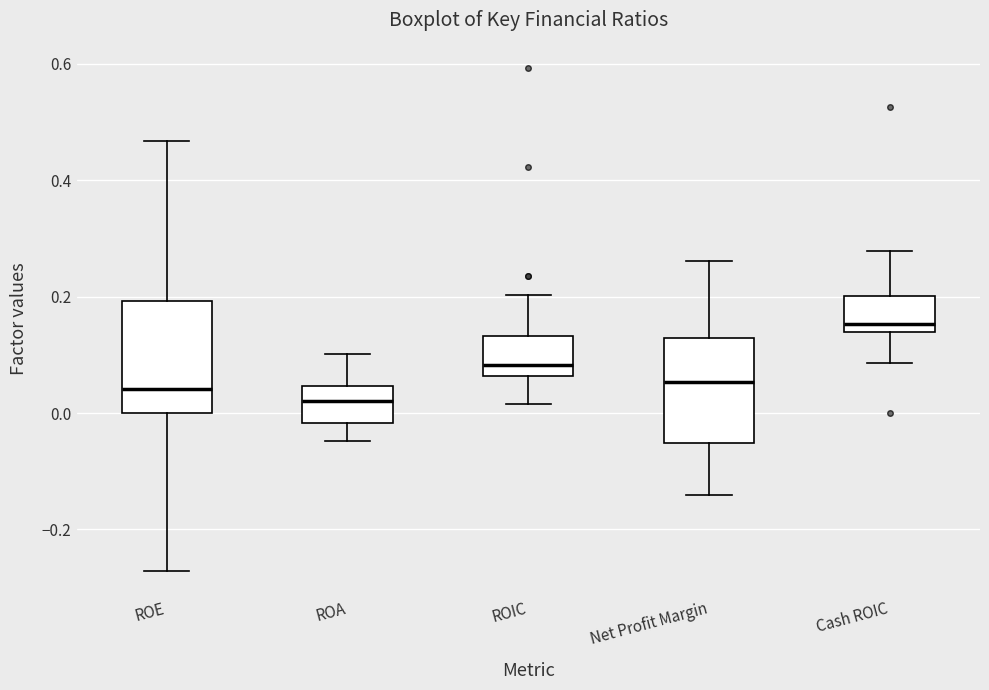

Reading left to right, read every box against the y-axis: the position of its median line, the range the box covers, and the ends of its whiskers. The values are not printed on the chart, so give them approximately, as read against the axis.

ROE: median 0.04, box 0.00 to 0.20, whiskers -0.28 to 0.46
ROA: median 0.02, box -0.02 to 0.04, whiskers -0.04 to 0.10
ROIC: median 0.08, box 0.06 to 0.14, whiskers 0.02 to 0.20
Net Profit Margin: median 0.06, box -0.06 to 0.12, whiskers -0.14 to 0.26
Cash ROIC: median 0.16, box 0.14 to 0.20, whiskers 0.08 to 0.28